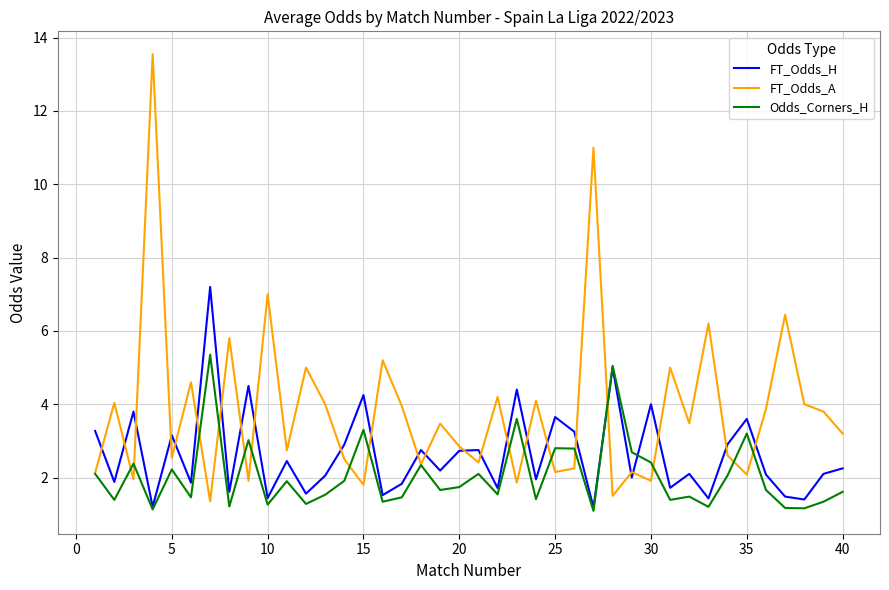

What is the lowest value of the FT_Odds_A series?

1.4